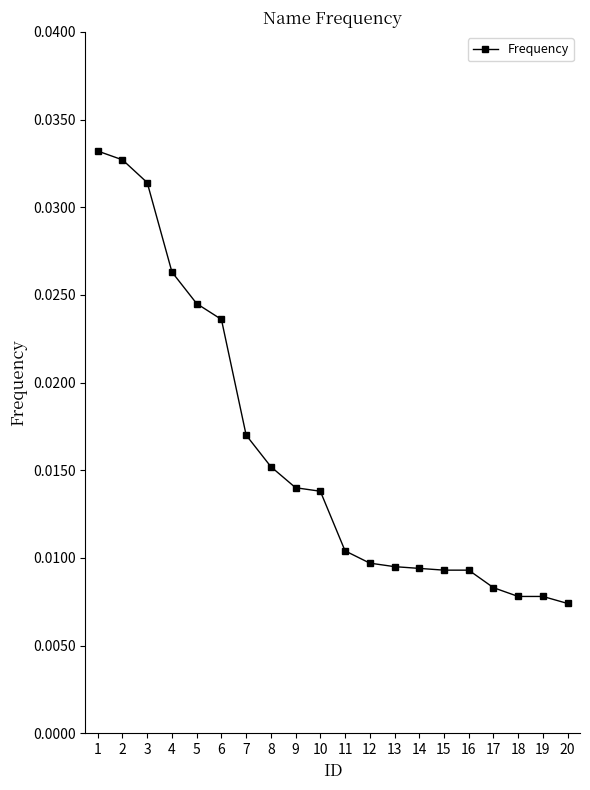

What is the sum of all values?

0.3